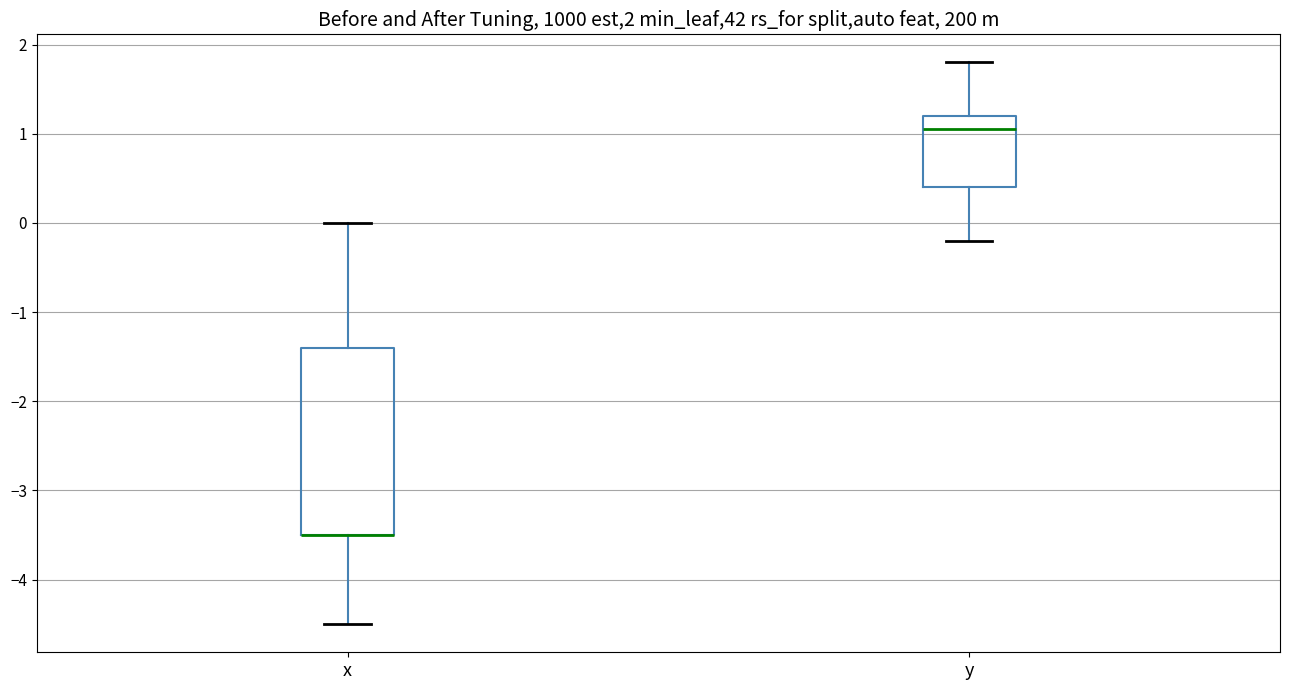

Which box is the tallest, from its lower edge to its upper edge?

x